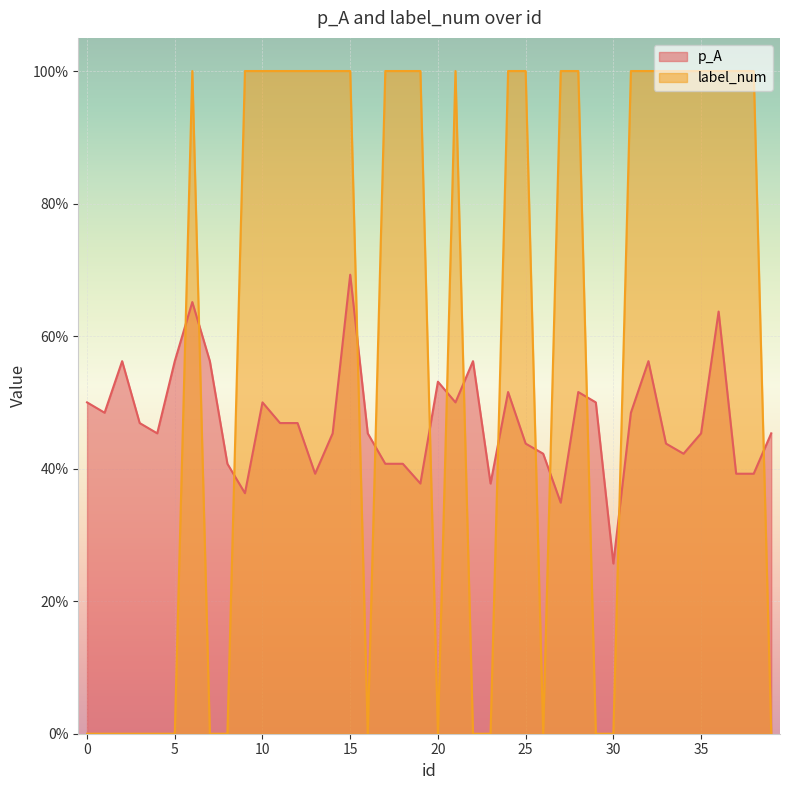

Does the chart display data point markers on the line(s)?

No